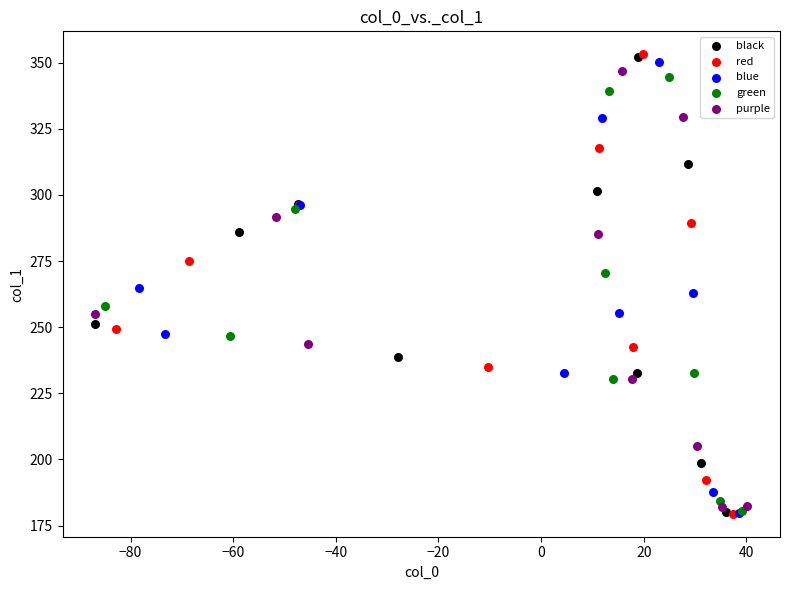

What are all the series names shown in the legend?

black, red, blue, green, purple